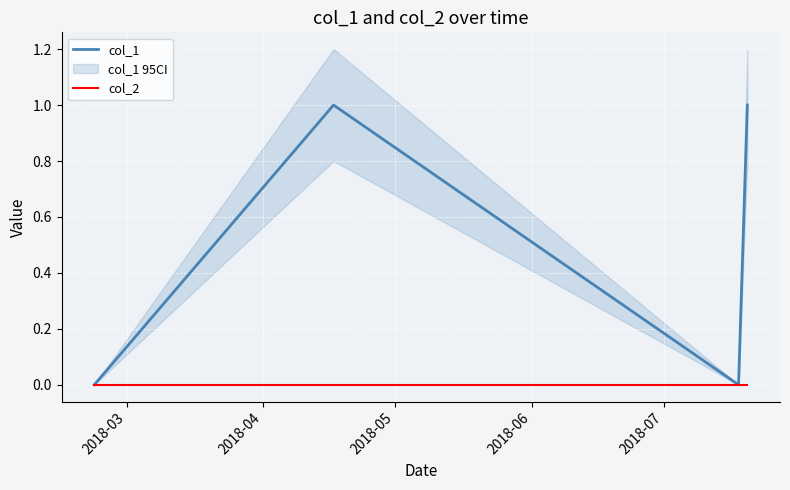

Which category has the lowest value across all series?

2018-03